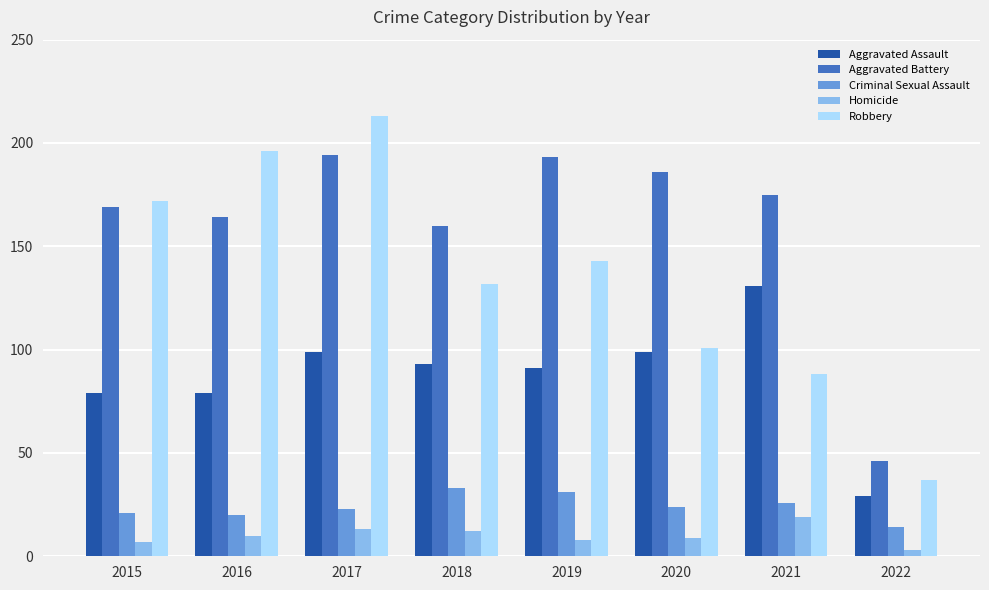

Which series changed the most between 2016 and 2021?

Robbery